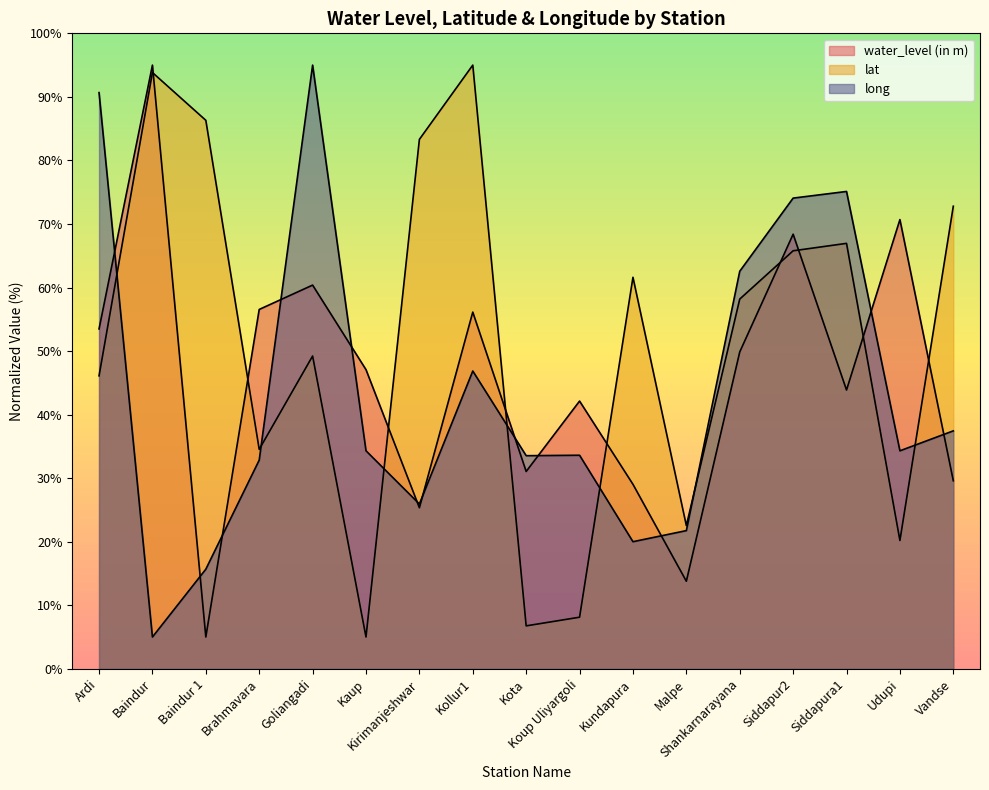

At how many categories does at least one series exceed 13?

17